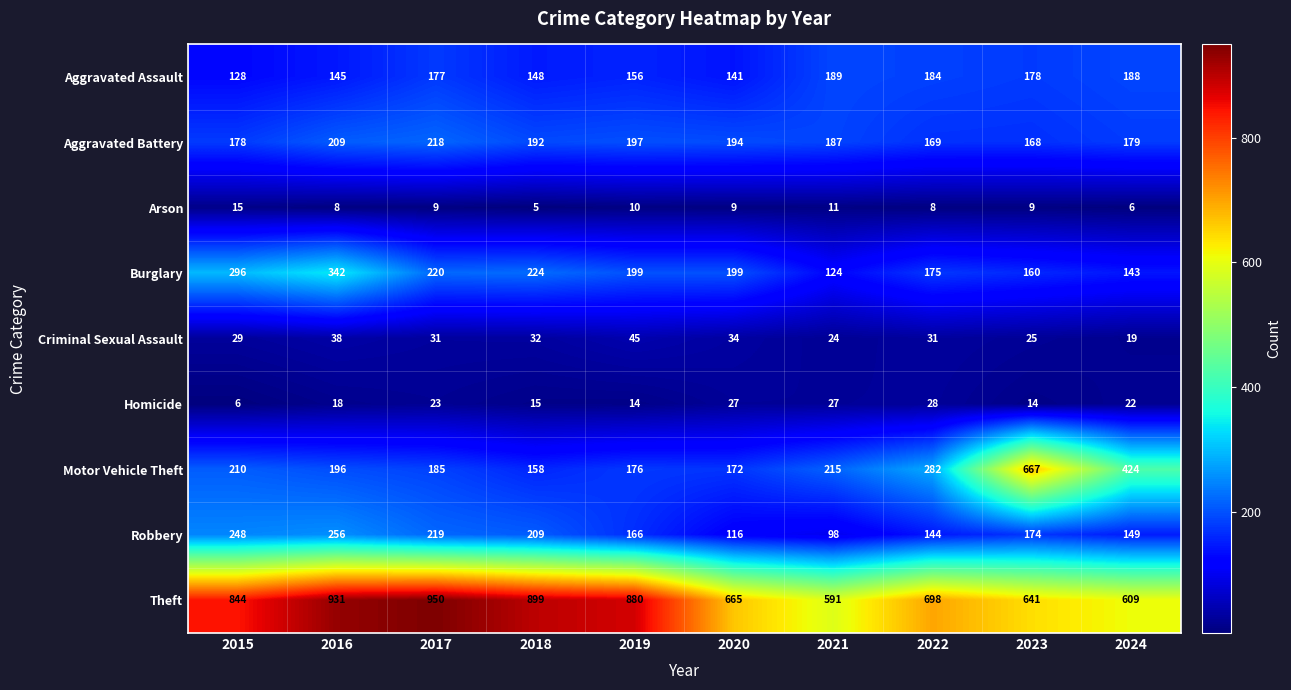

Which series has the largest range (max minus min)?

Motor Vehicle Theft